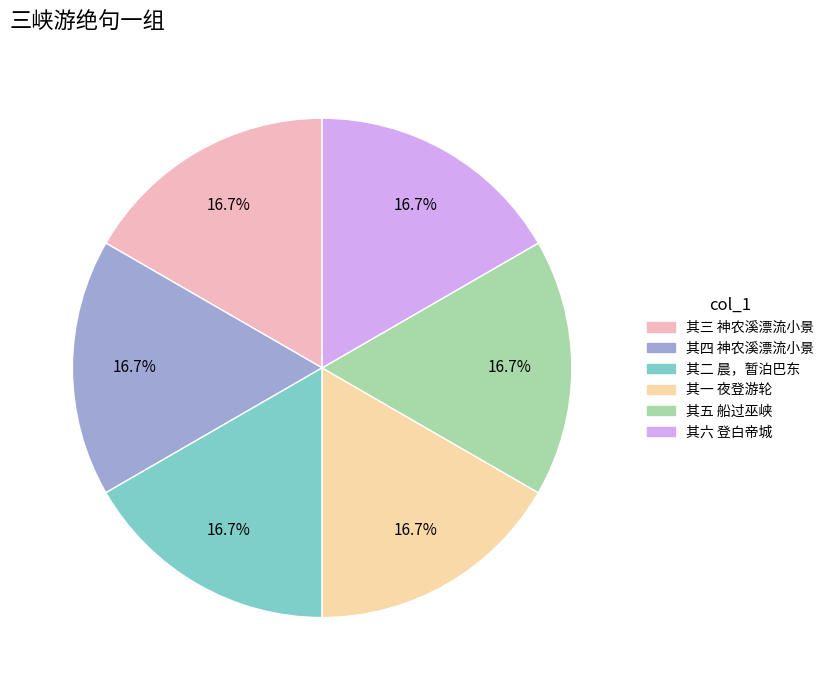

How many slices are in this pie chart?

6